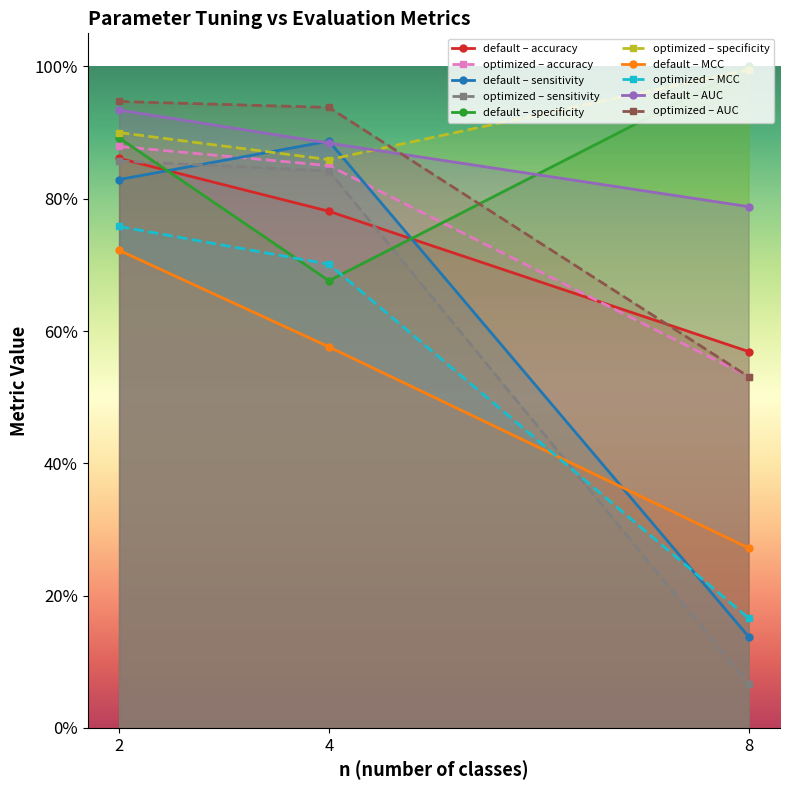

Between 4 and 8, which series saw the biggest shift?

optimized – sensitivity